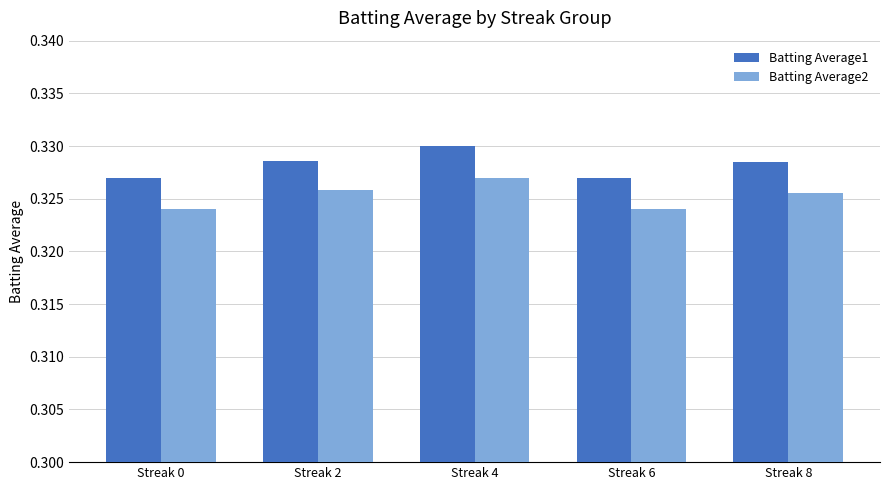

The value of Batting Average2 at Streak 8 is 0.1. True or false?

False